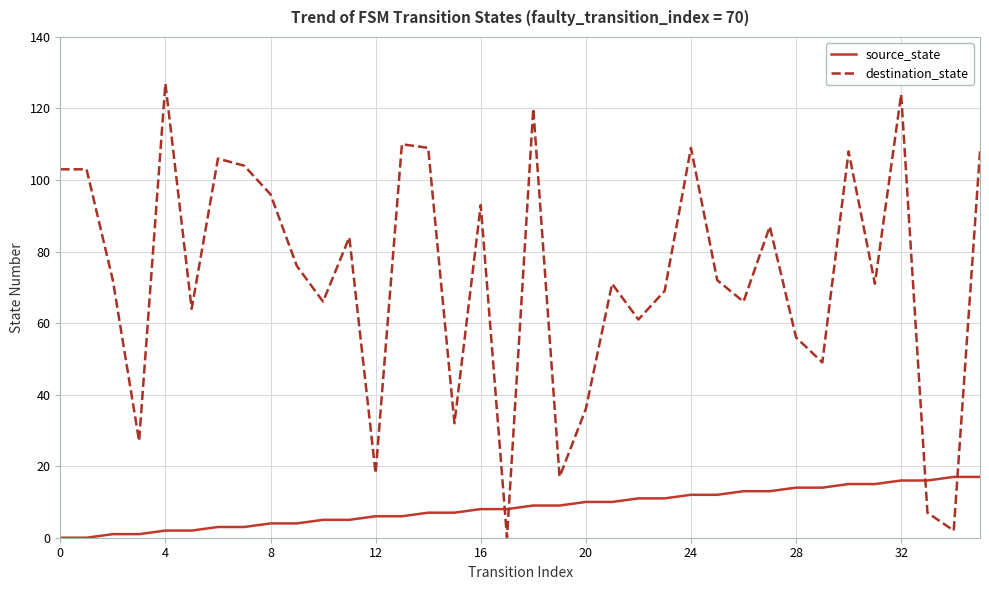

List the series in order of their peak value, highest first.

destination_state, source_state